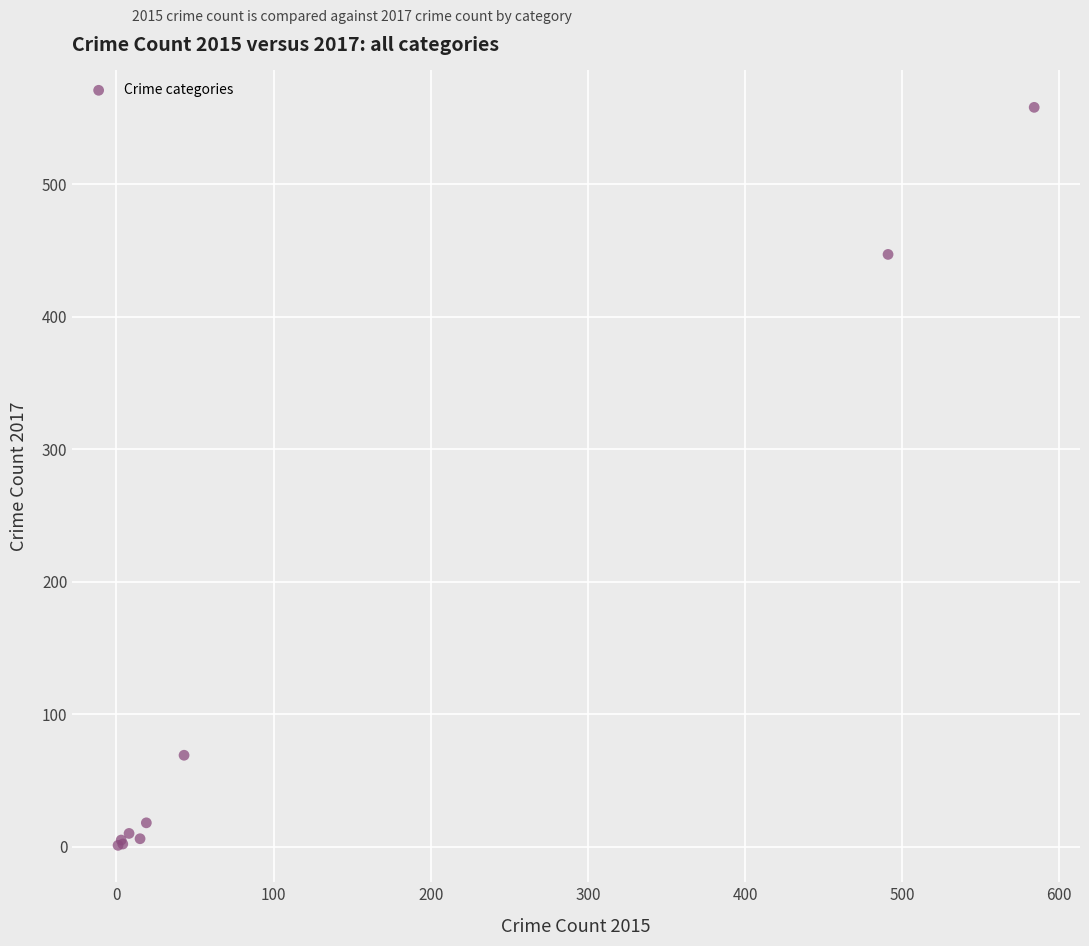

What Y value in the scatter plot is closest to 279?

447